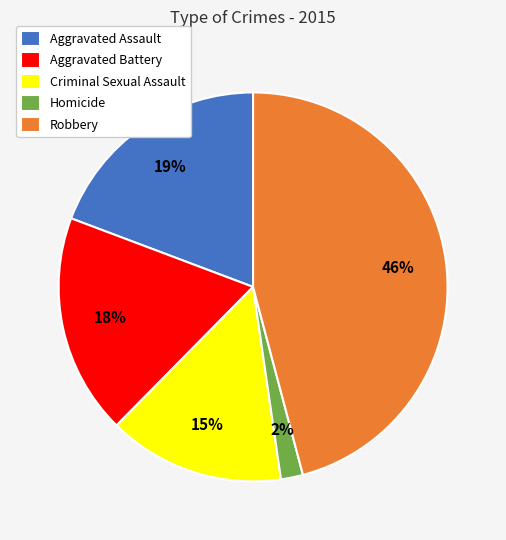

To the nearest percent, what is the combined percentage of Criminal Sexual Assault and Robbery?

61%